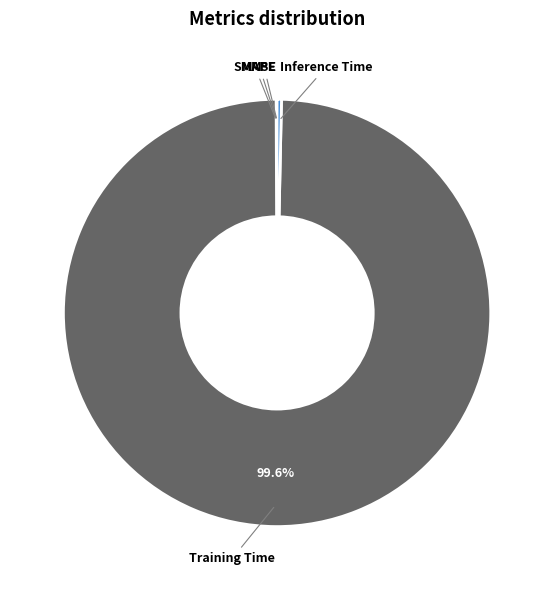

Is there any slice that represents more than half of the pie?

Yes